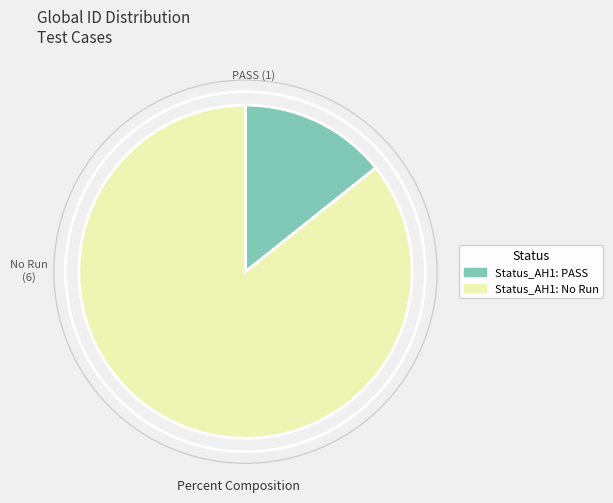

Does any single category account for the majority?

Yes